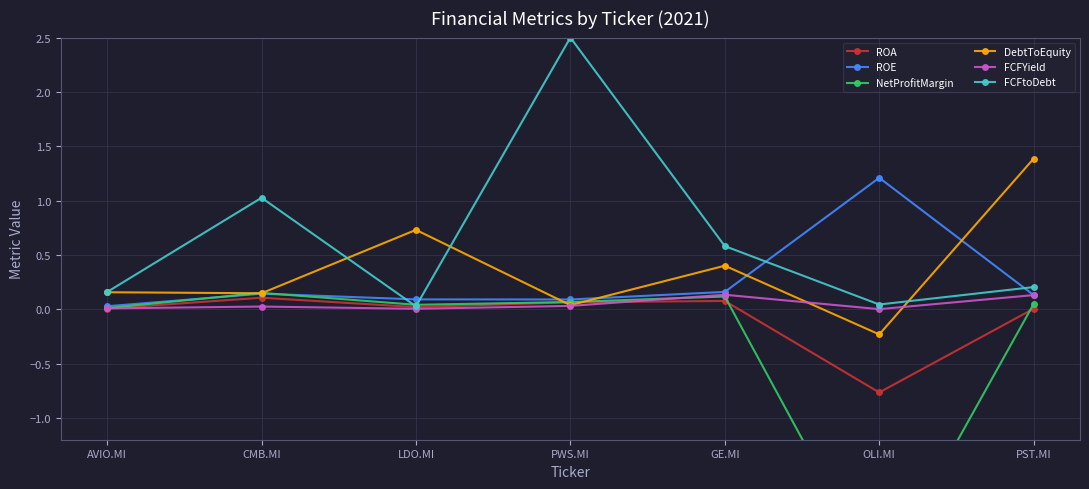

At how many categories does at least one series exceed -1?

7